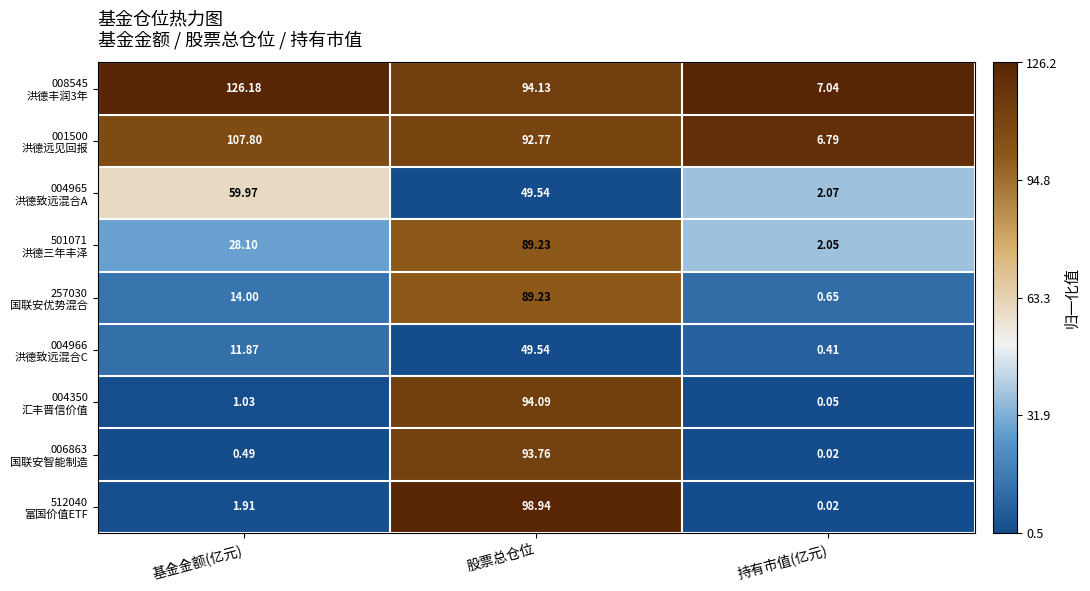

At which category is the sum across all series the highest?

股票总仓位